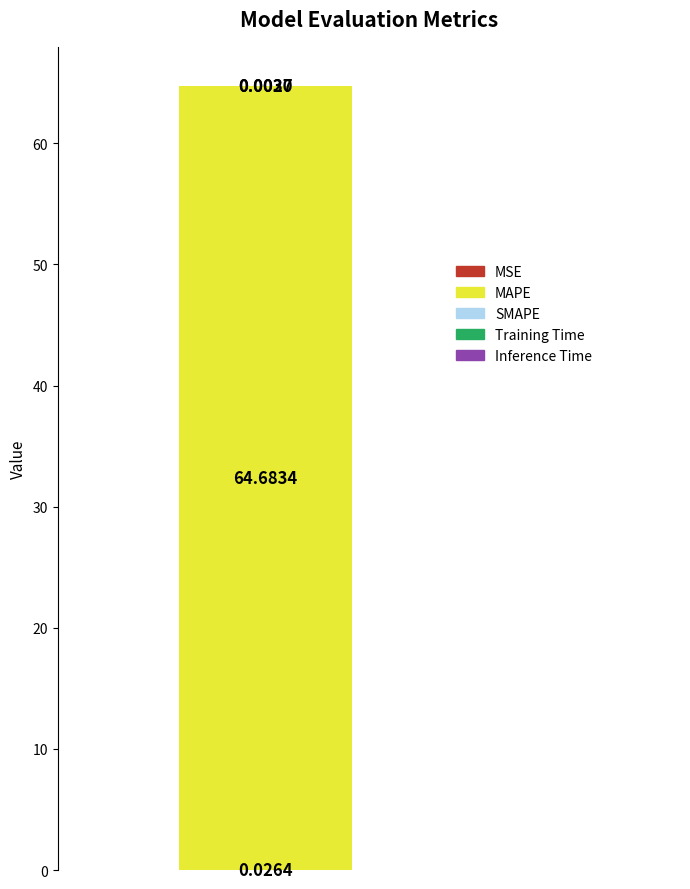

How many distinct data groups are displayed?

4